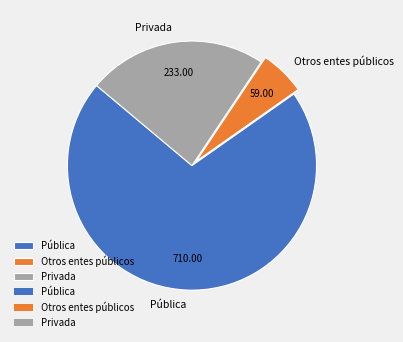

Does any single category account for the majority?

Yes